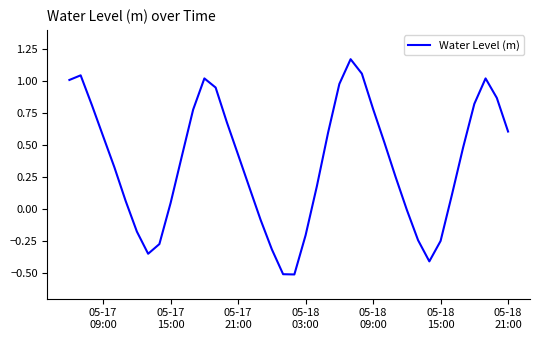

What is the minimum value shown in the chart?

-0.5